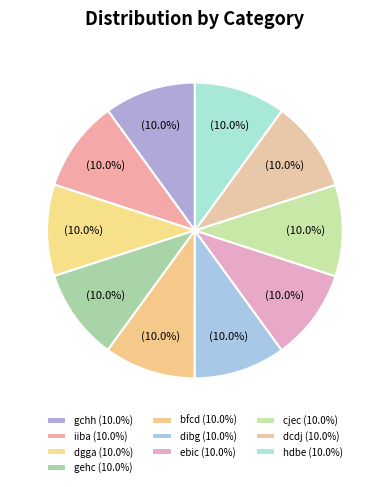

Is there a majority slice in this chart?

No